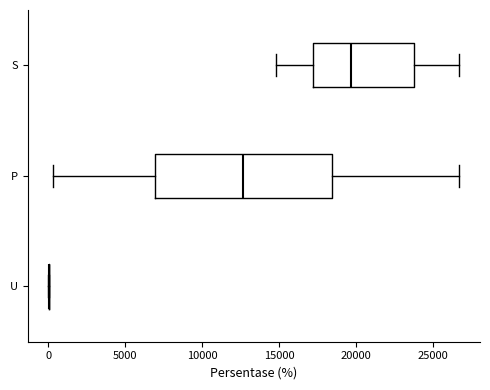

Which box is the widest, from its left edge to its right edge?

P